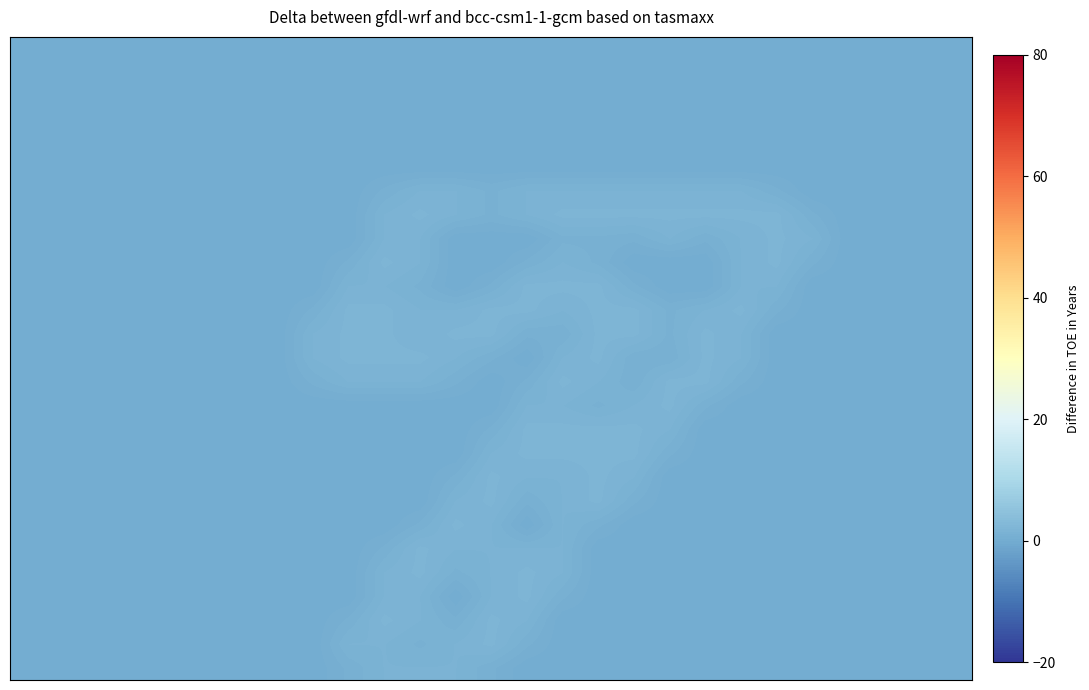

At how many categories does at least one series exceed 1?

15